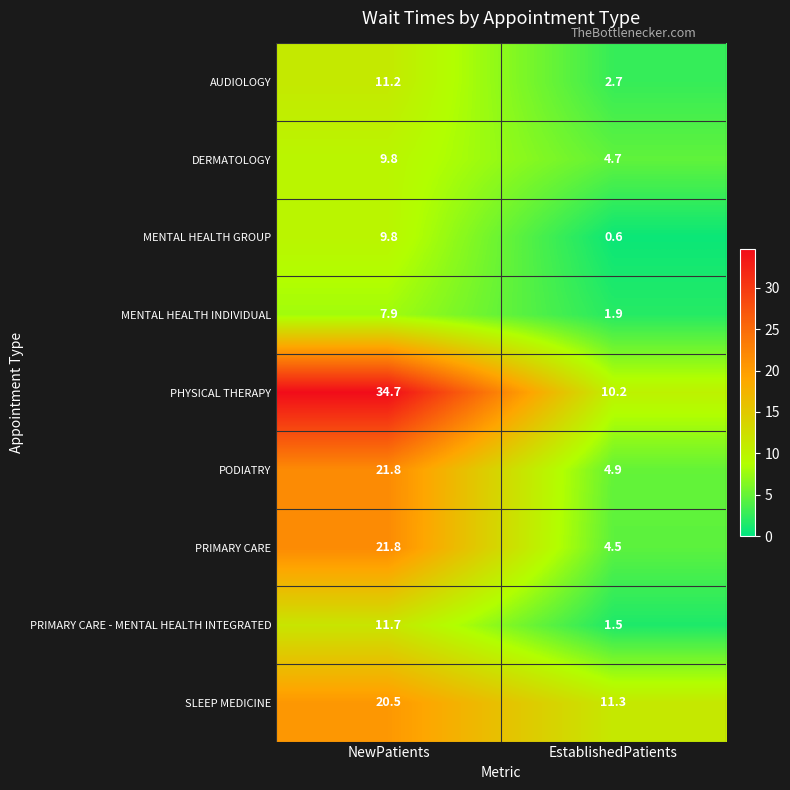

Which category has the lowest value across all series?

EstablishedPatients